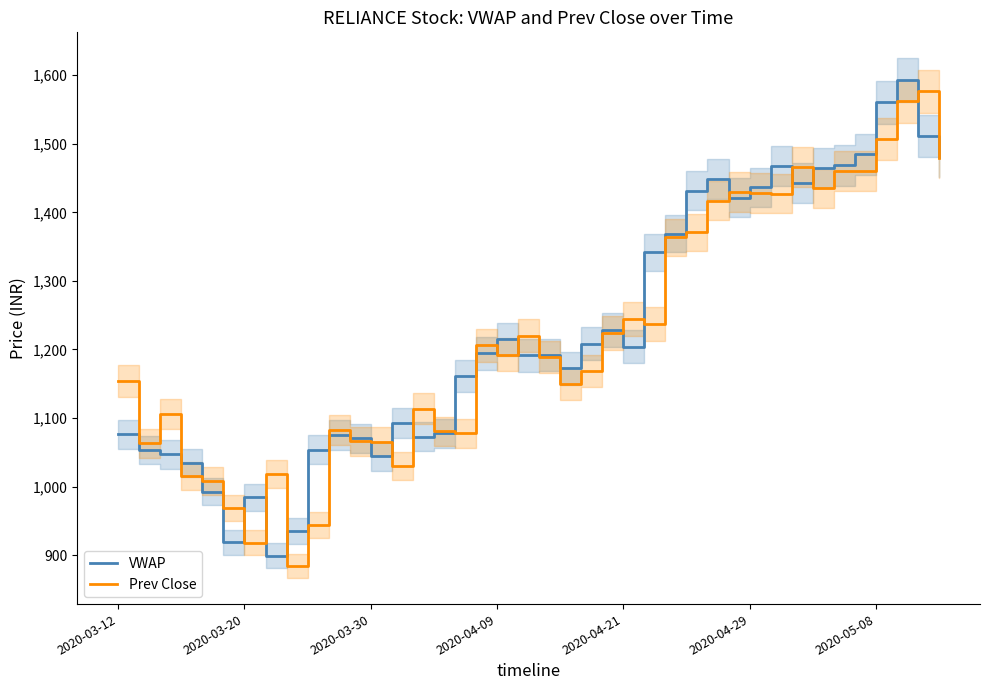

The value of Prev Close at 2020-03-30 is 1481.9. True or false?

False